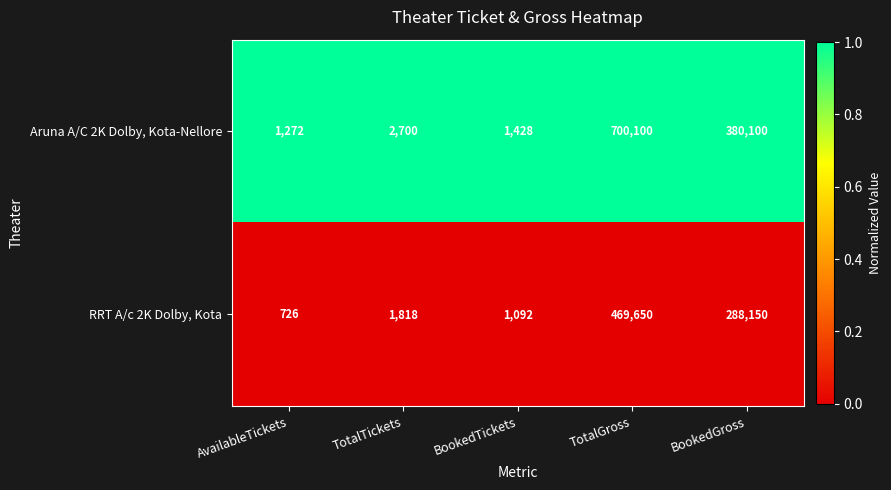

What is the average value of the Aruna A/C 2K Dolby, Kota-Nellore series?

217120